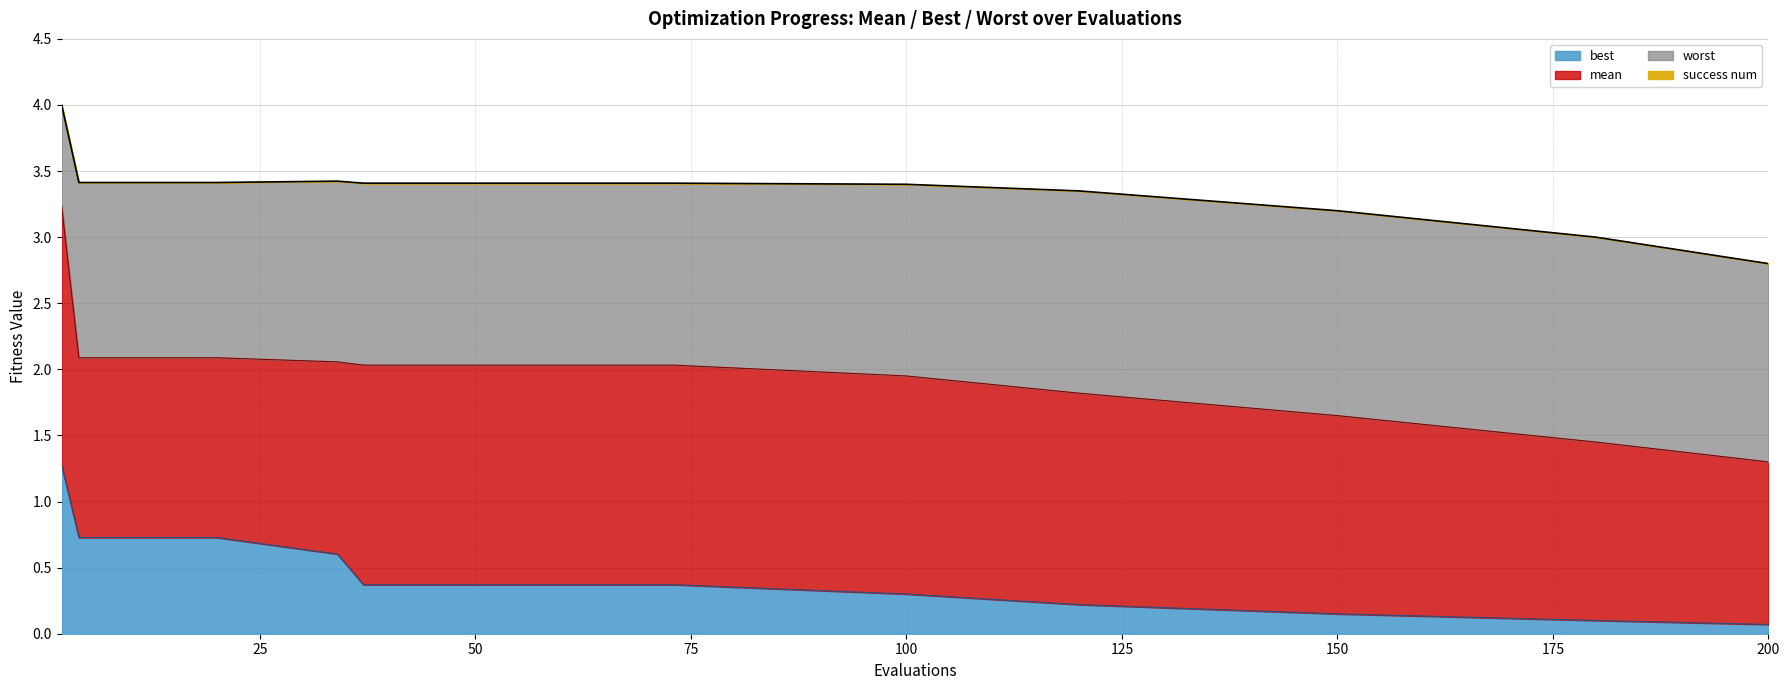

True or false: mean has more than 0 points higher than both neighbors.

False